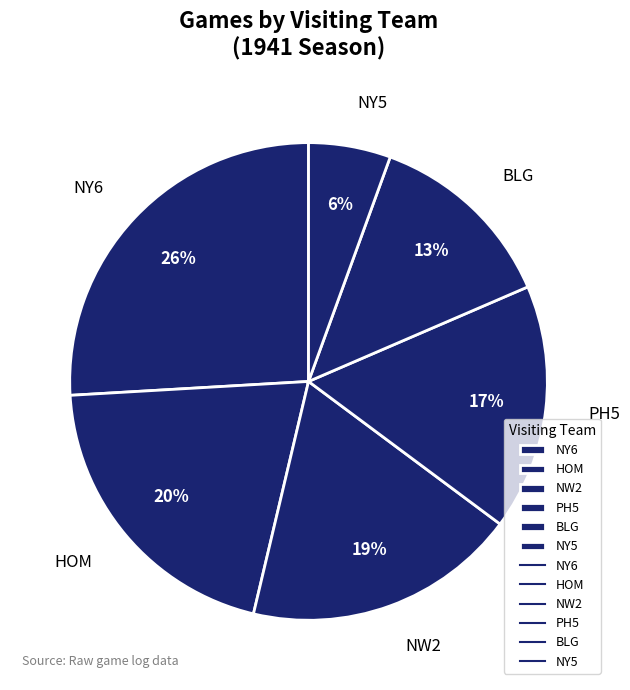

What is the ratio of the value at BLG to the value at PH5?

0.8